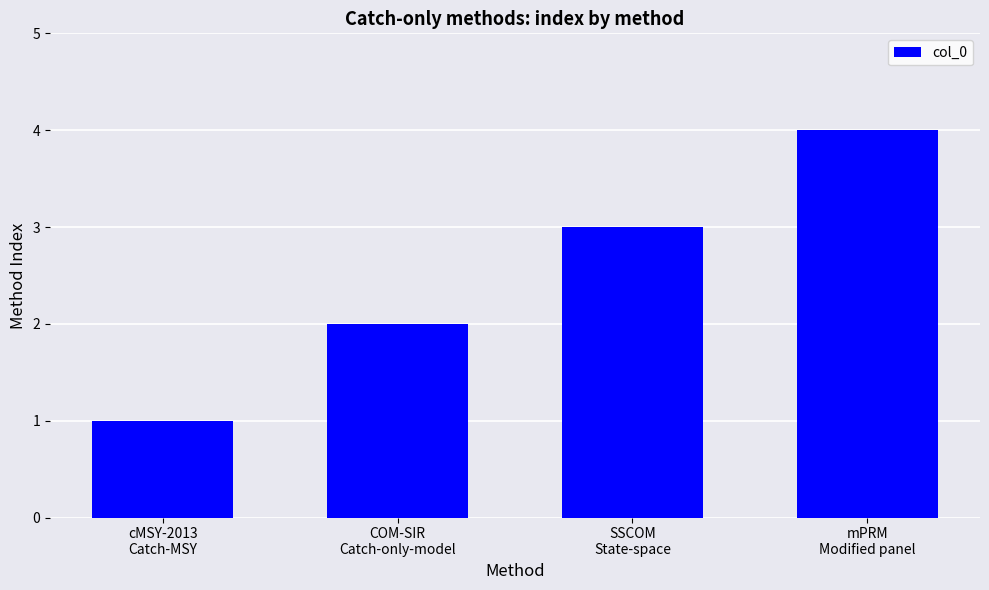

What is the sum of the values at COM-SIR
Catch-only-model and cMSY-2013
Catch-MSY?

3